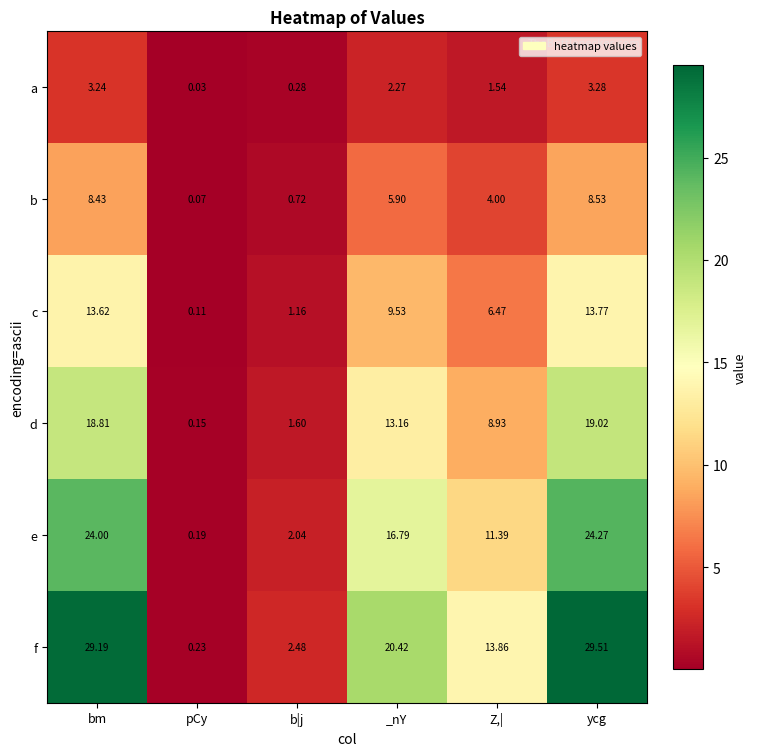

Is the value of f at pCy greater than the value of d at bm?

No